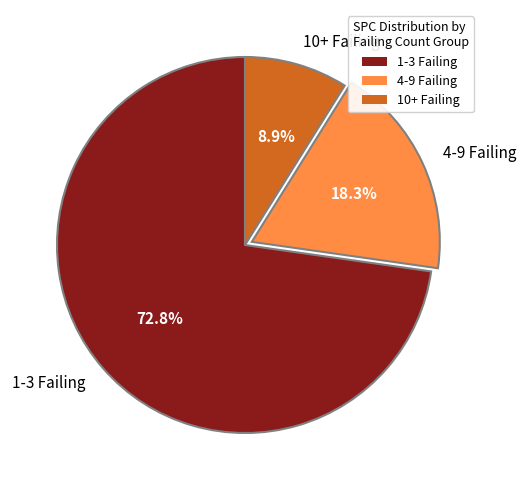

Rank the categories by value from highest to lowest.

1-3 Failing, 4-9 Failing, 10+ Failing